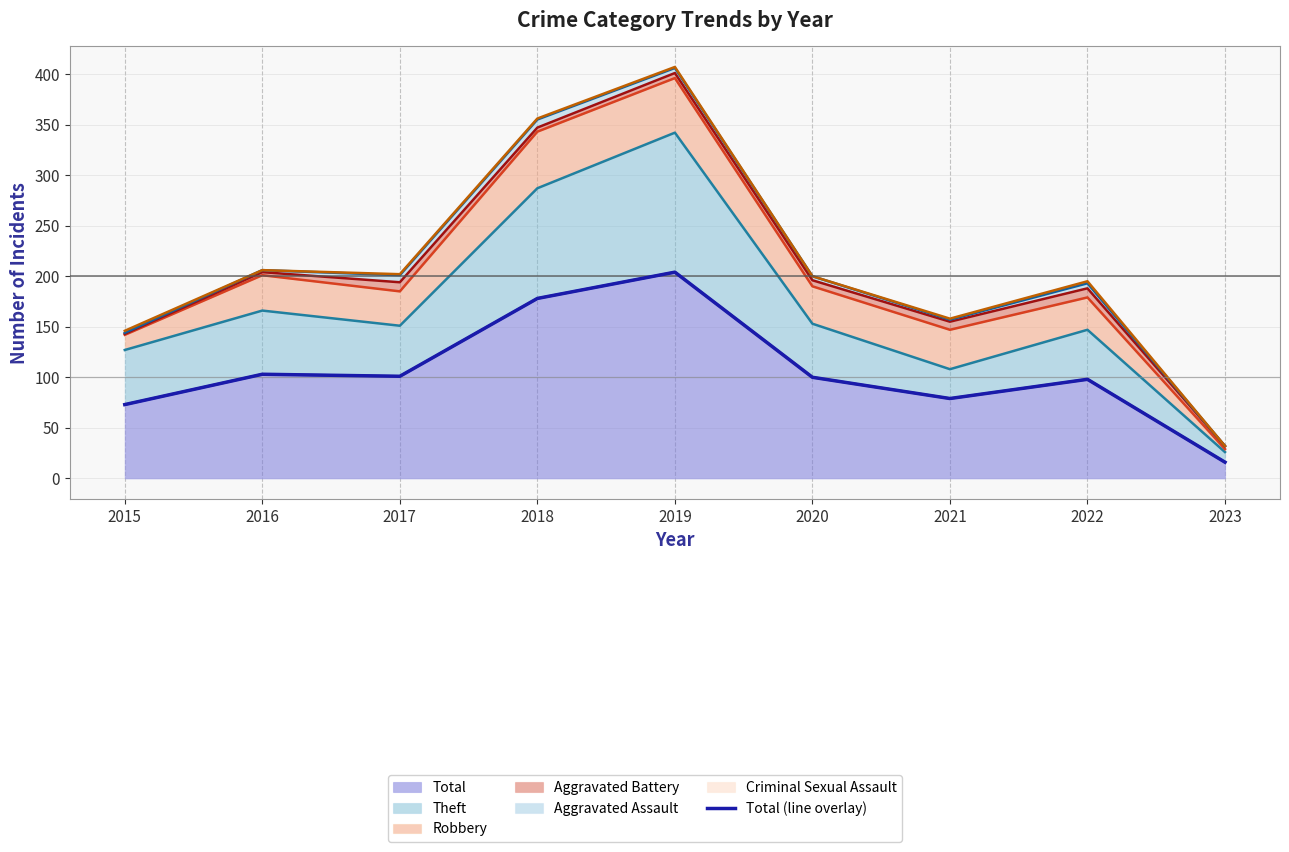

Which label corresponds to the largest value in the chart?

2019